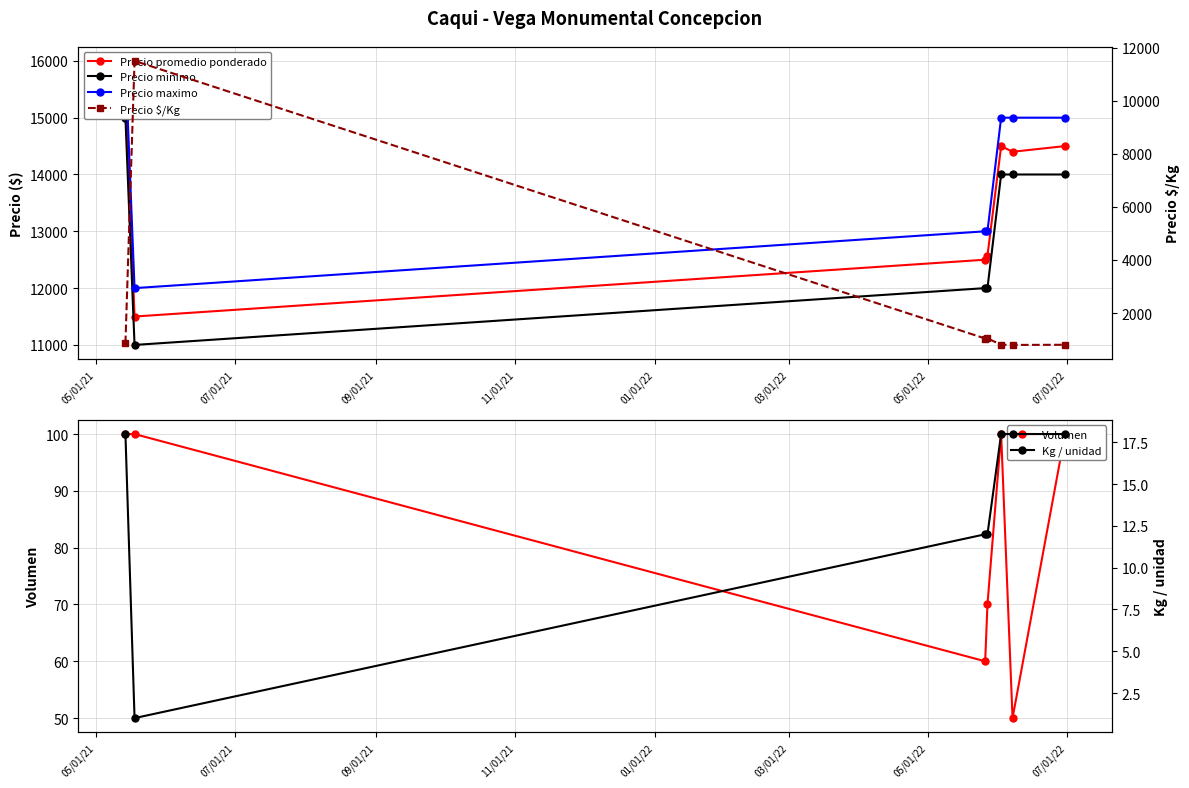

Which category has the highest value across all series?

05/01/21